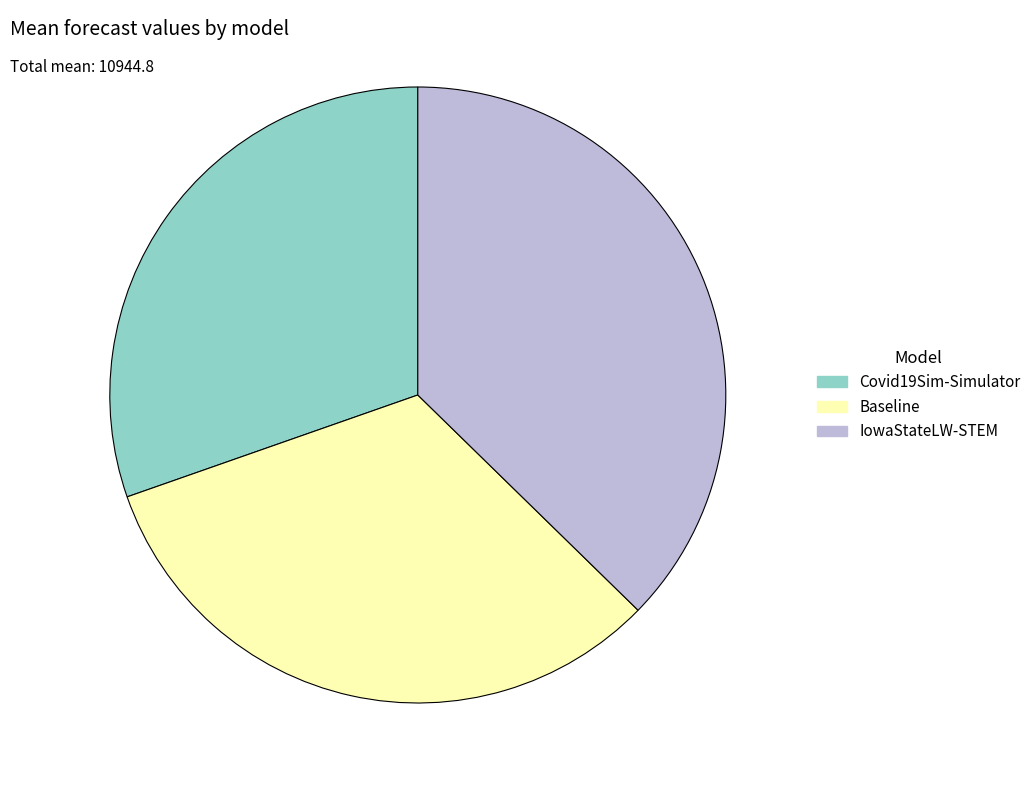

Approximately how many times larger is the value at IowaStateLW-STEM compared to Covid19Sim-Simulator?

1.2